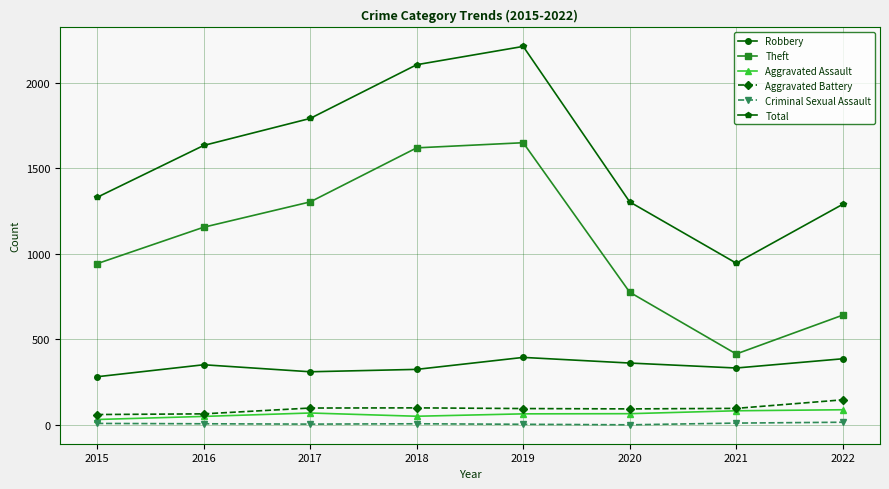

How many lines are shown in the chart?

6